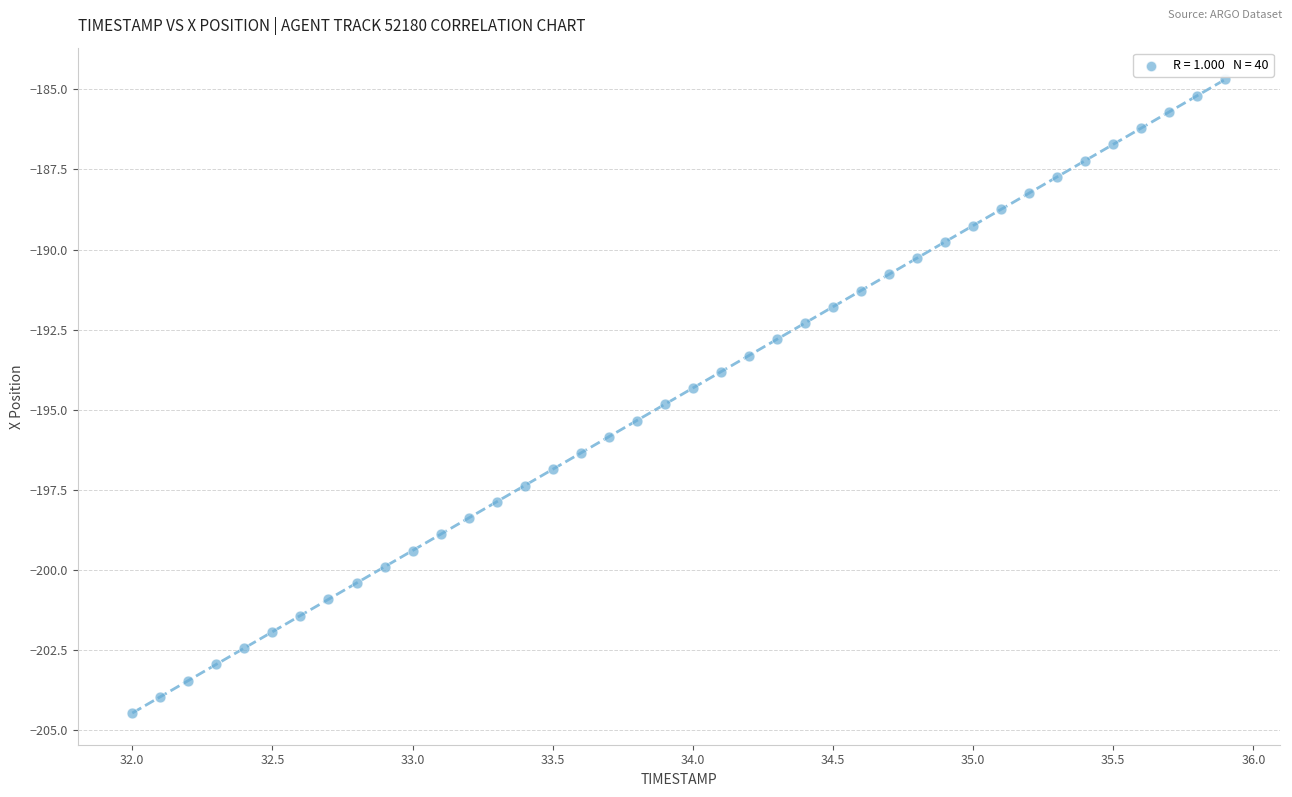

What is the range of X values (max minus min)?

3.9